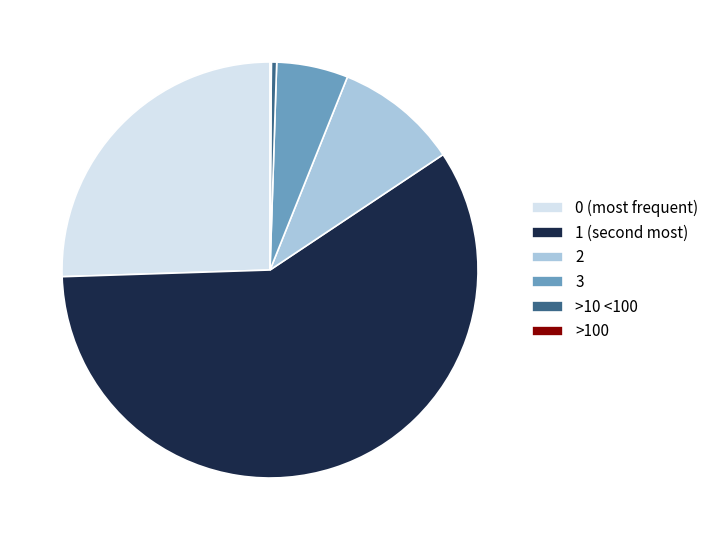

True or false: 0 (most frequent) accounts for 37% of the total.

False